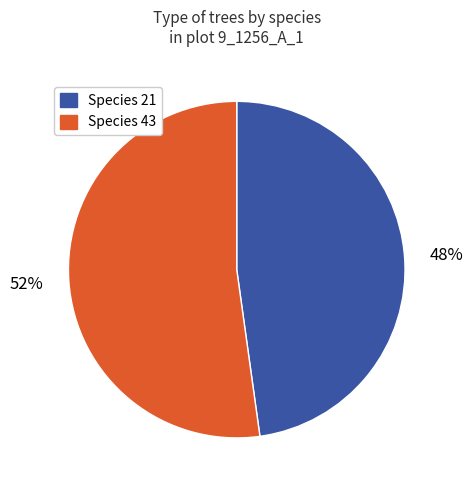

To the nearest percent, what is the average slice percentage?

50%